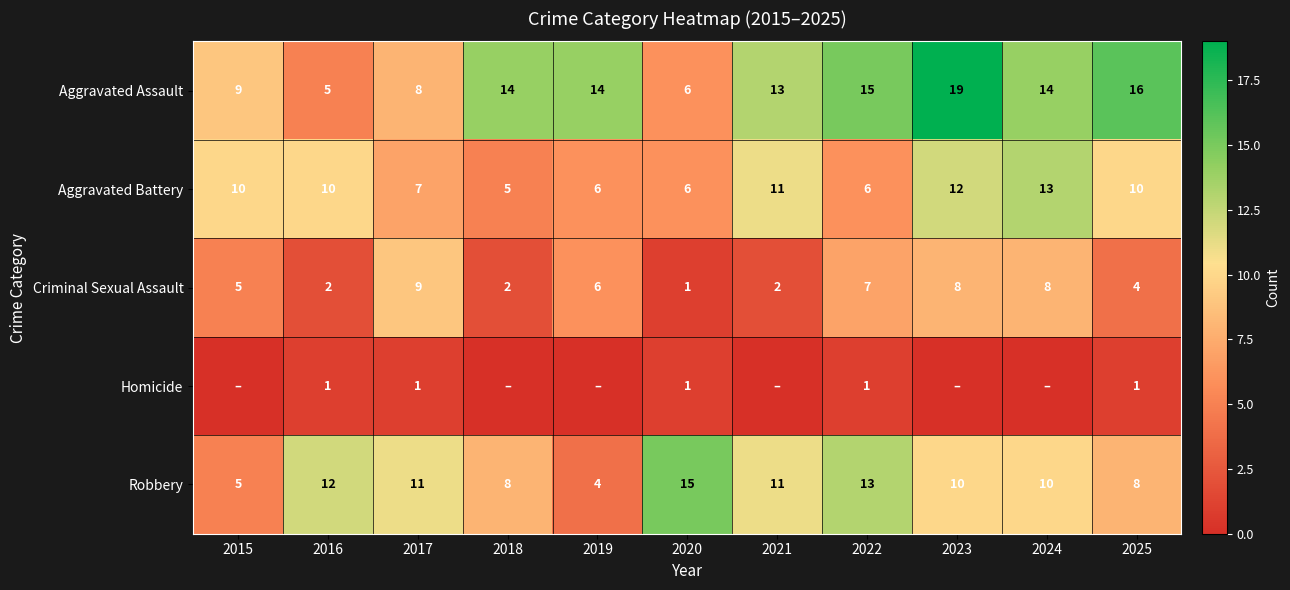

What is the difference between the Criminal Sexual Assault values at 2015 and 2025?

1